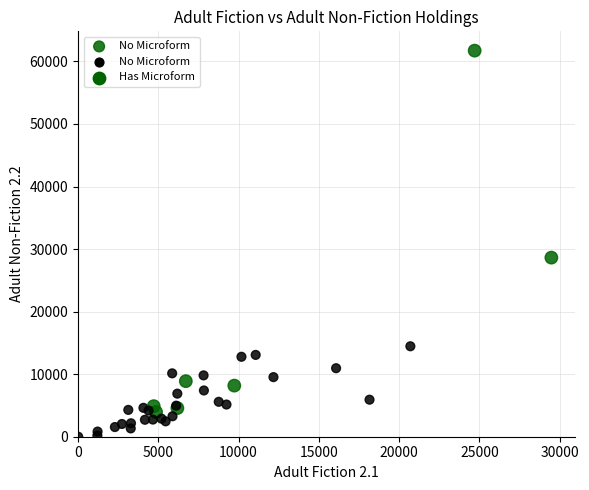

What Y value in the scatter plot is closest to 30864?

28634